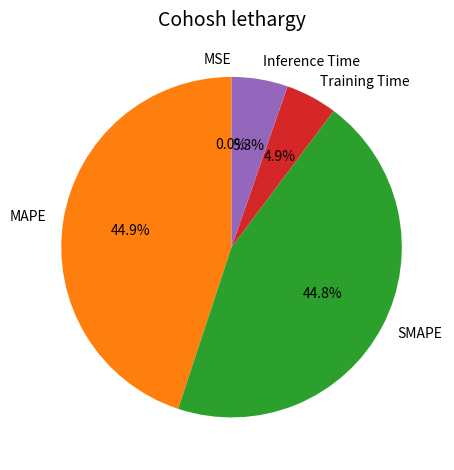

Does Inference Time represent more than half of the total?

No